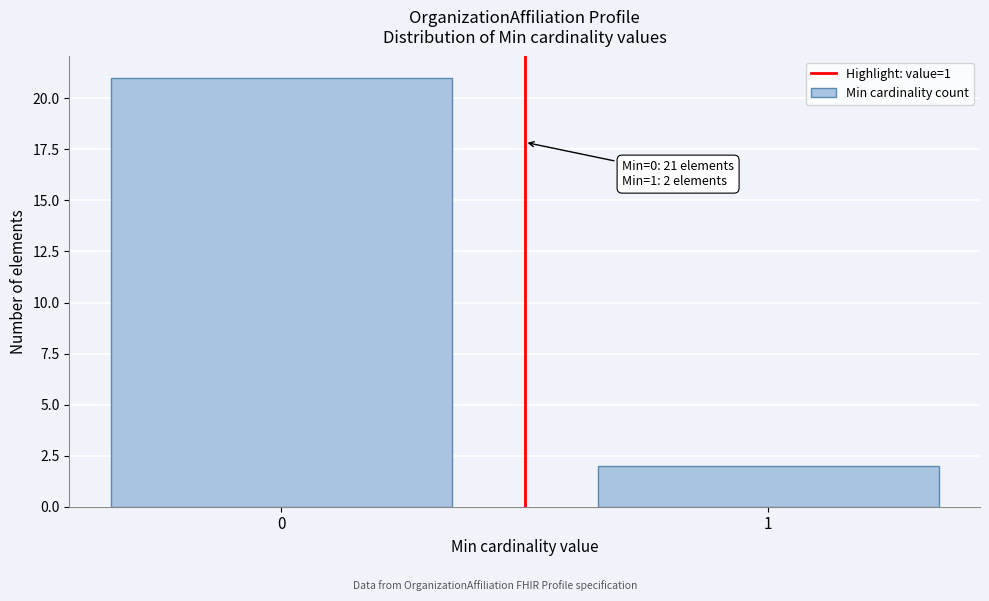

Reading left to right, what are all the values shown in this chart?

0=21	1=2